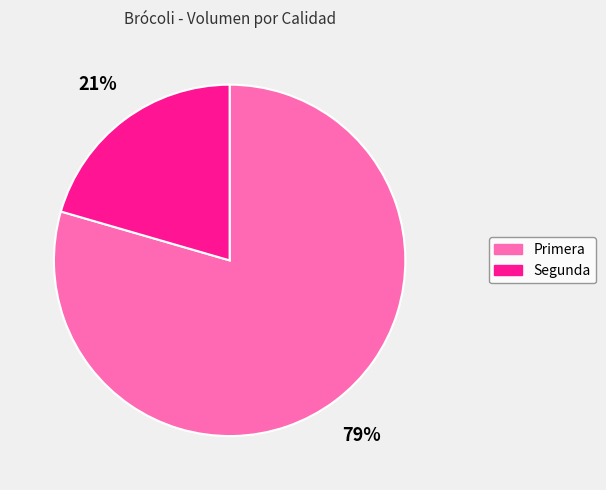

How many slices are in this pie chart?

2